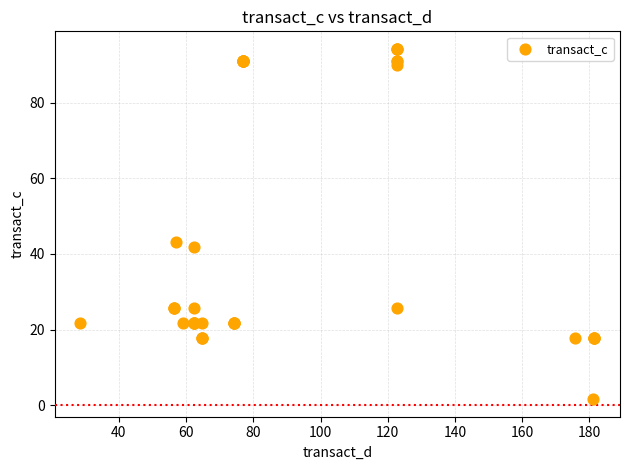

What Y value in the scatter plot is closest to 47?

43.3